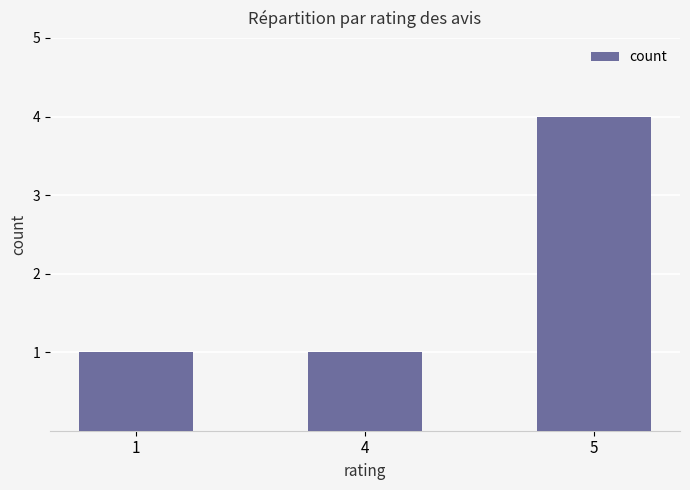

What is the greatest value displayed?

4